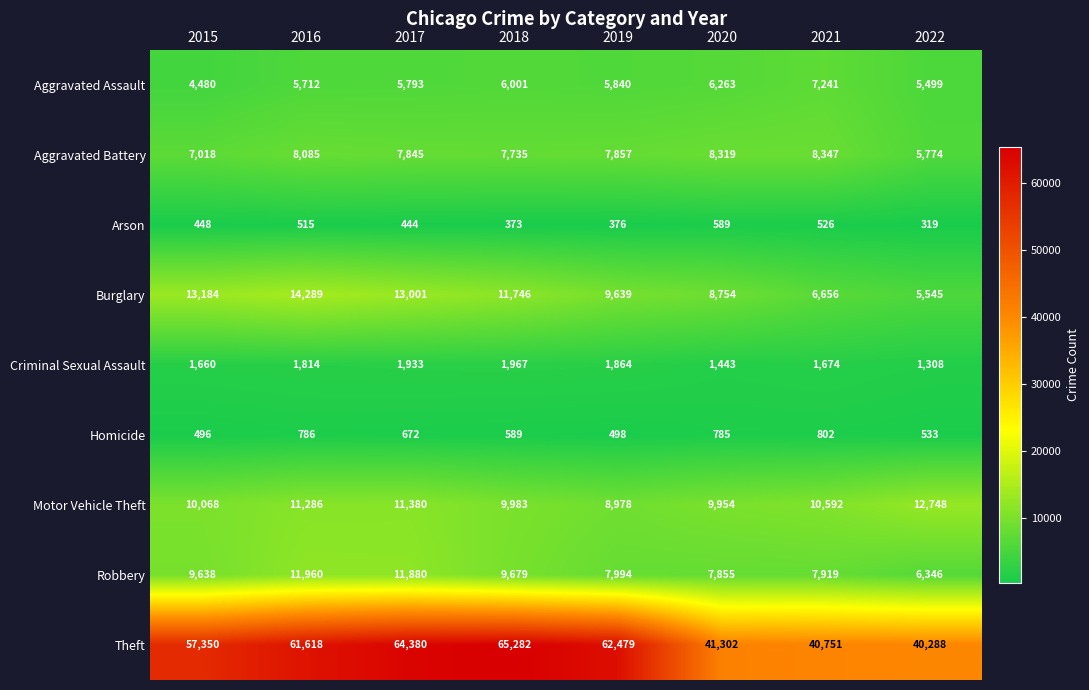

Which series has the largest total across all categories?

Theft